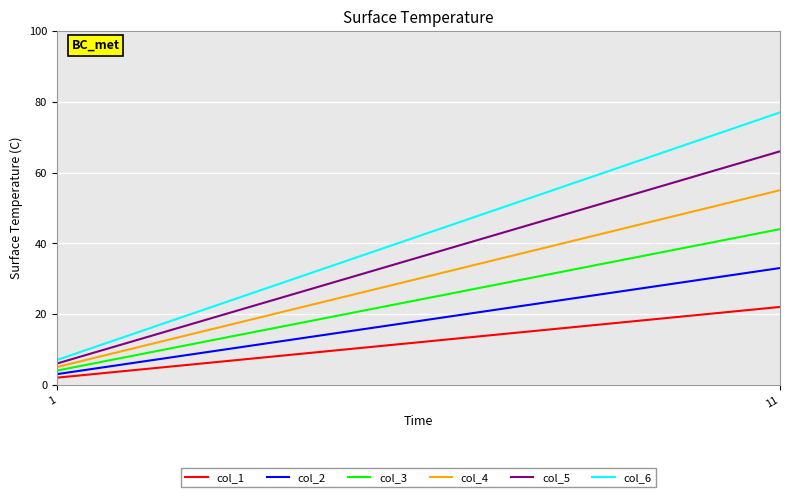

Rank the series at 11 from highest to lowest value.

col_6, col_5, col_4, col_3, col_2, col_1